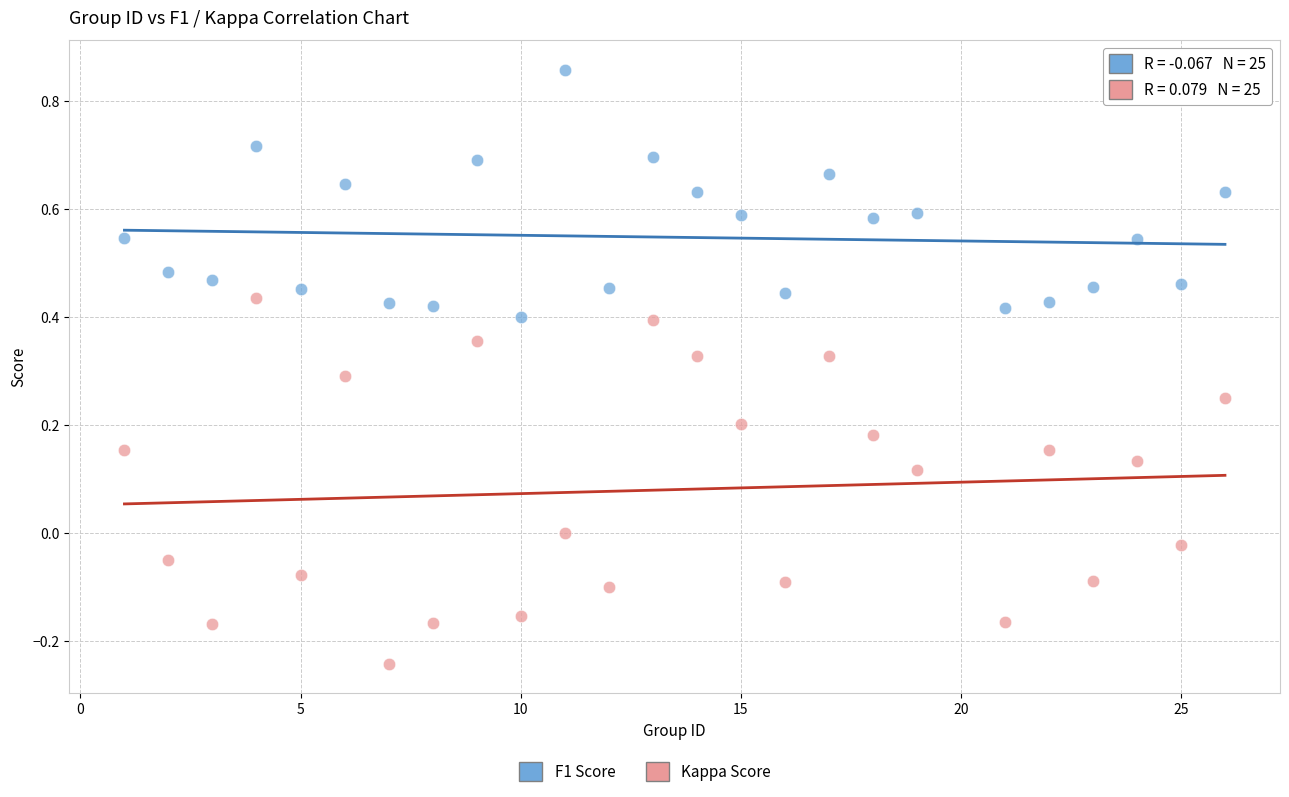

Across all data points, what is the range of X values (max minus min)?

25.0